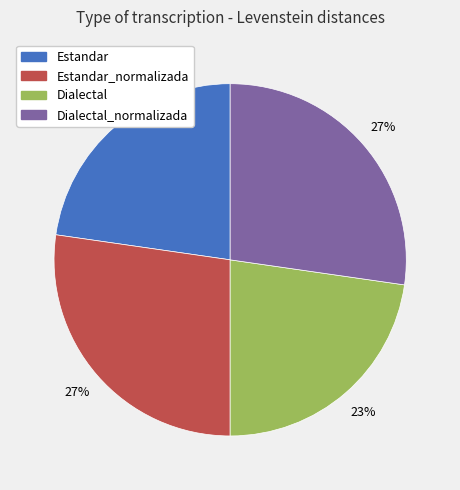

To the nearest percent, what is the average slice percentage?

25%